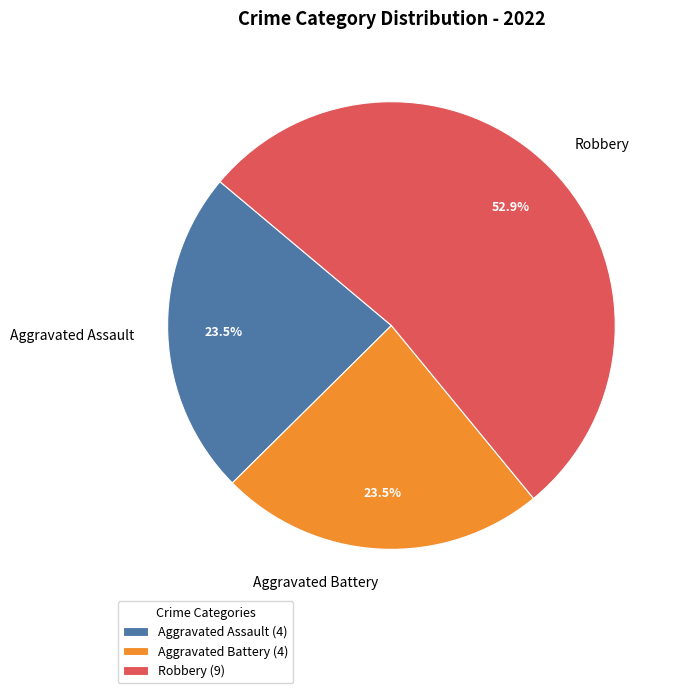

Does Robbery represent more than half of the total?

Yes